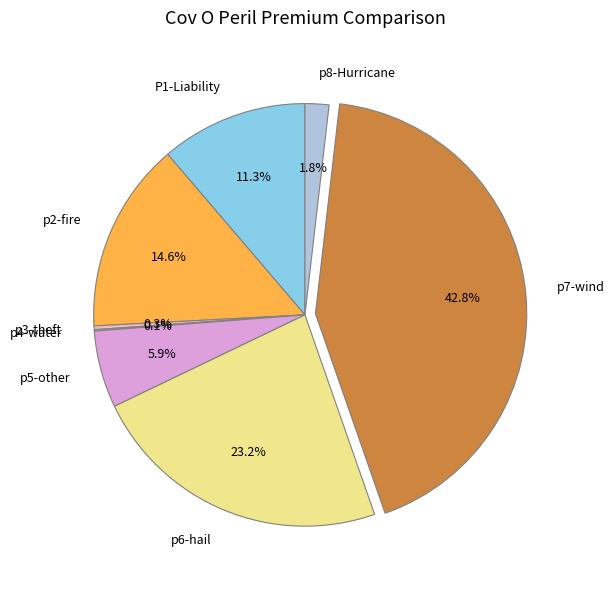

To the nearest percent, what is the difference between the largest and smallest slice percentages?

43%